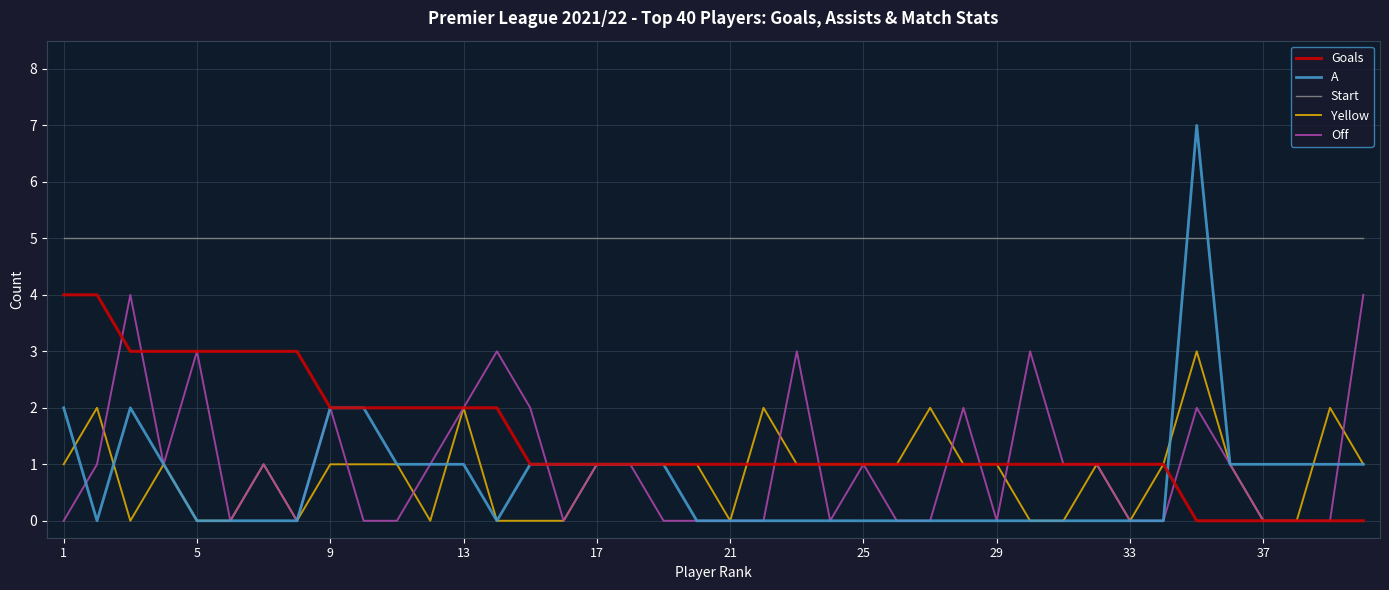

Which series ends up on top after the final intersection of Start and A?

Start